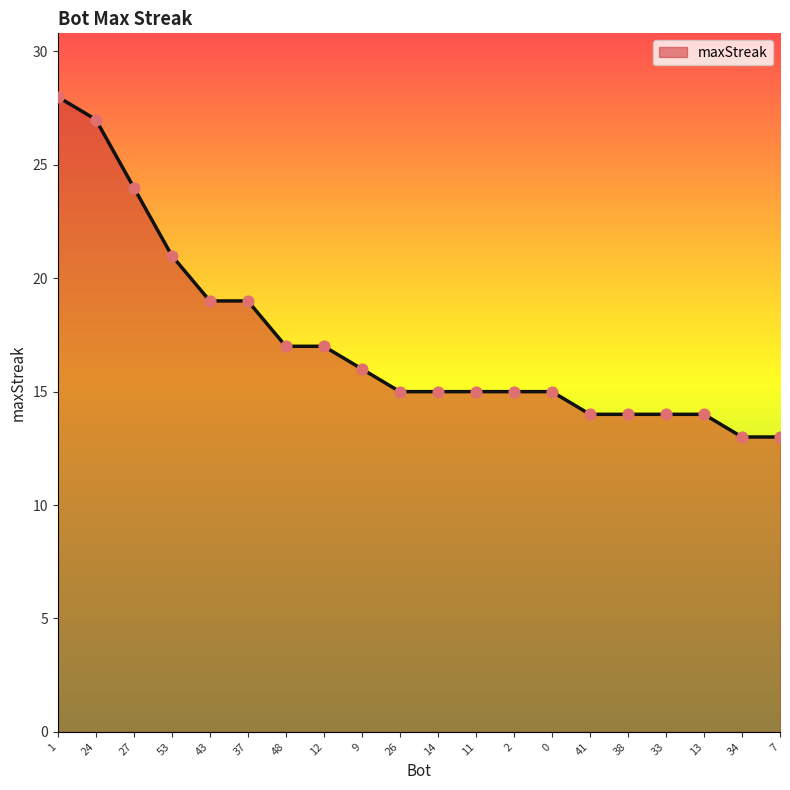

Between 48 and 34, which is larger?

48